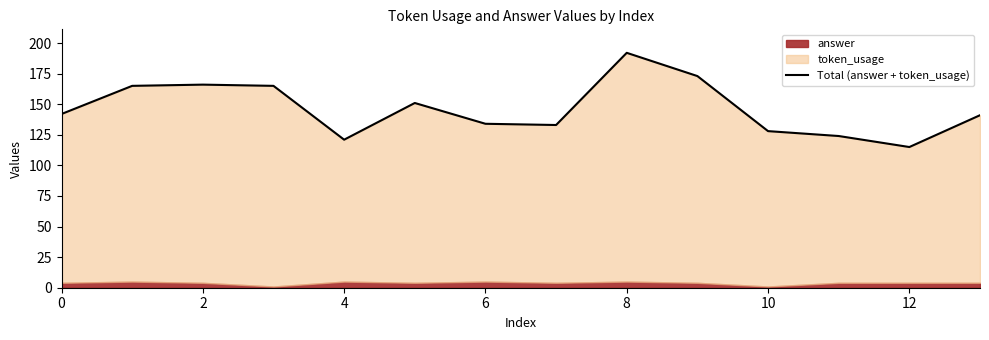

What is the change in value from 2 to 12?

-50